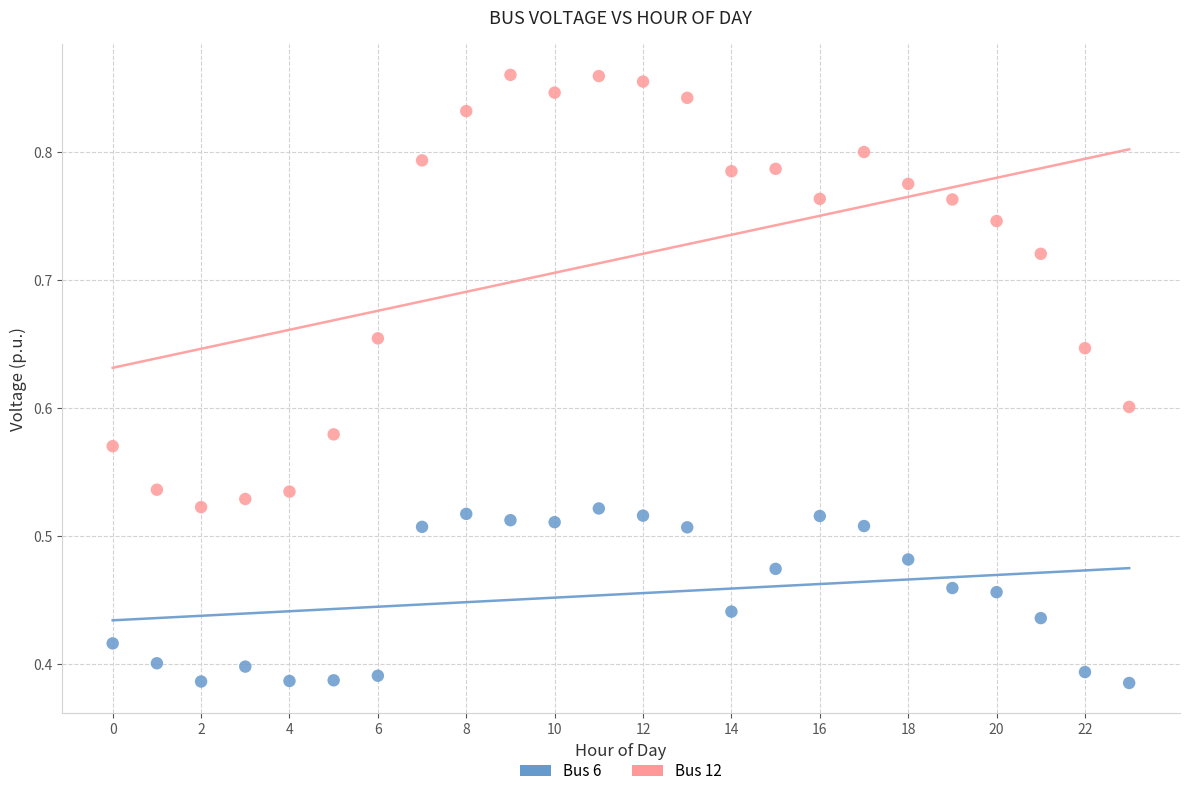

Which series reaches the minimum Y coordinate?

Bus 6